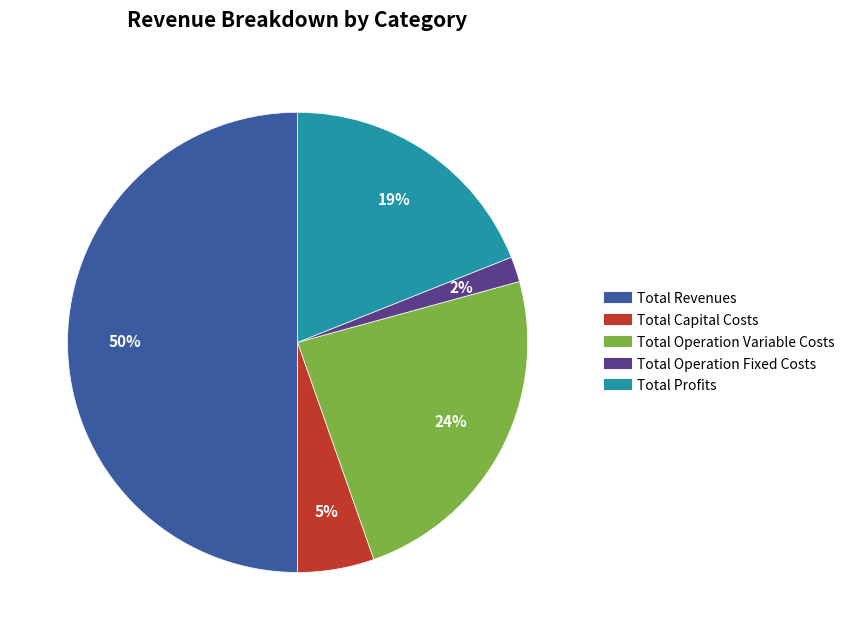

What is the ratio of the value at Total Revenues to the value at Total Profits?

2.6